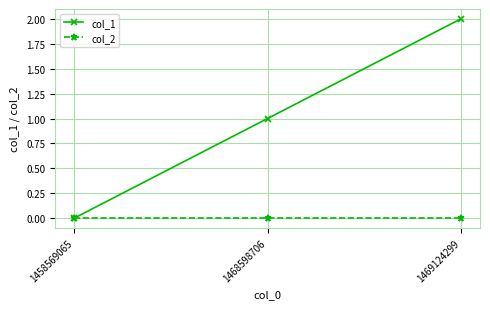

How many values in col_1 are above zero?

2